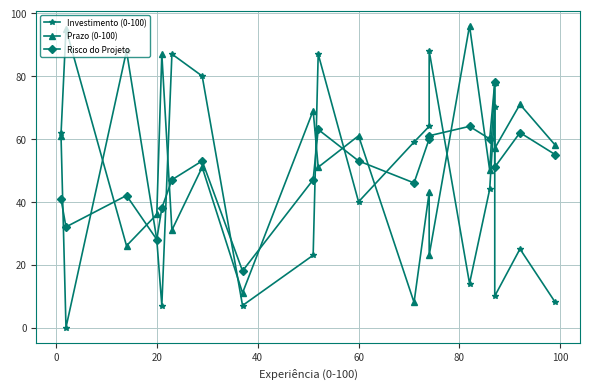

What is the label of the 6th point from the left?

80